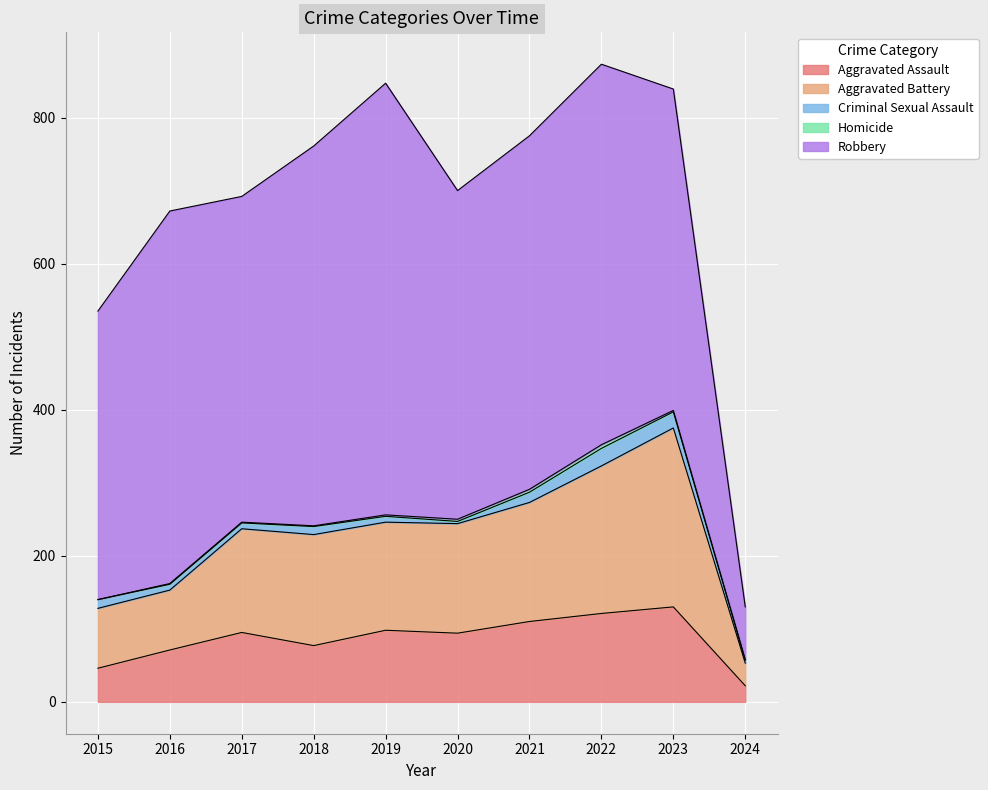

What are all the series names shown in the legend?

Aggravated Assault, Aggravated Battery, Criminal Sexual Assault, Homicide, Robbery